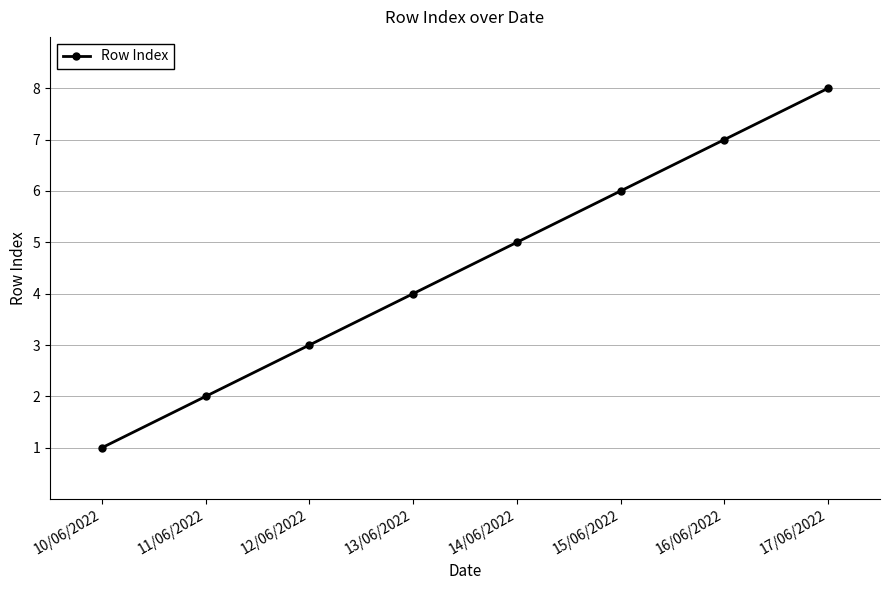

Count the values in the range 3 to 7.

5